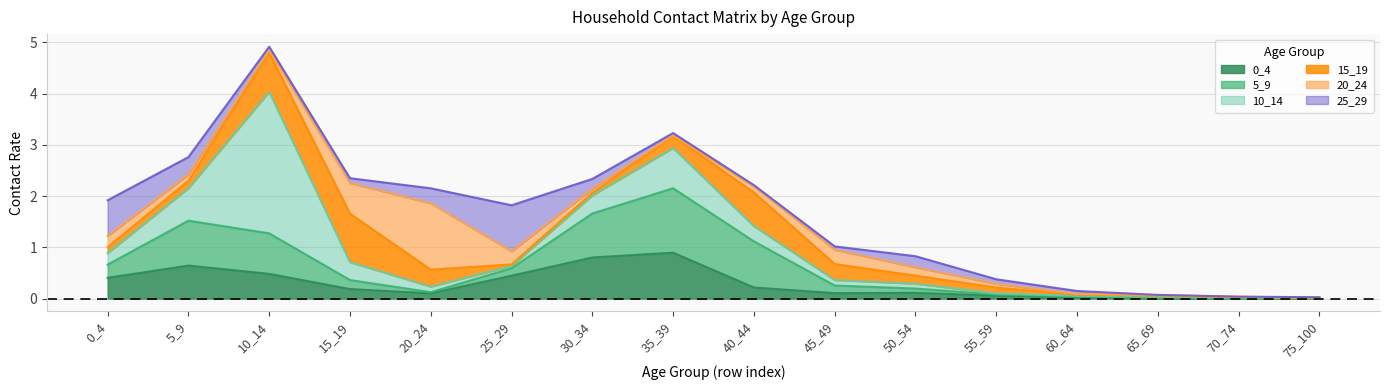

How many times do 25_29 and 20_24 cross each other?

6